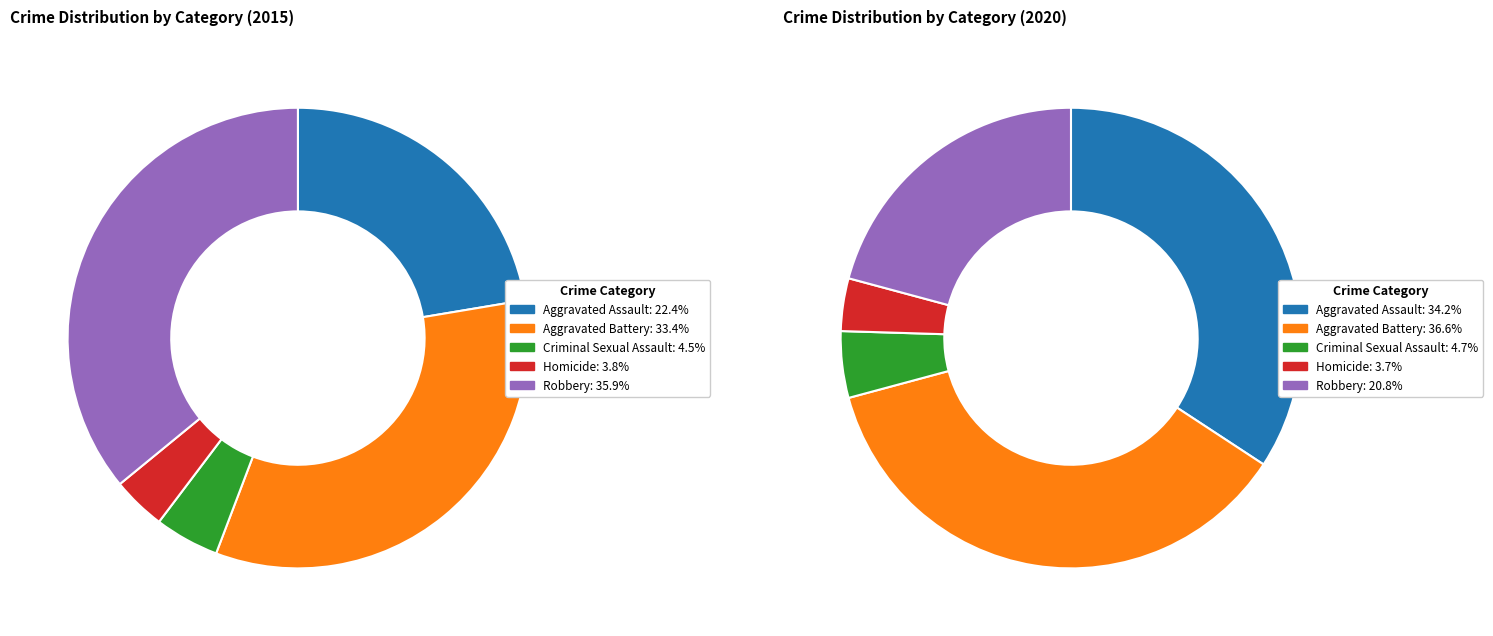

Is there a majority slice in this chart?

No